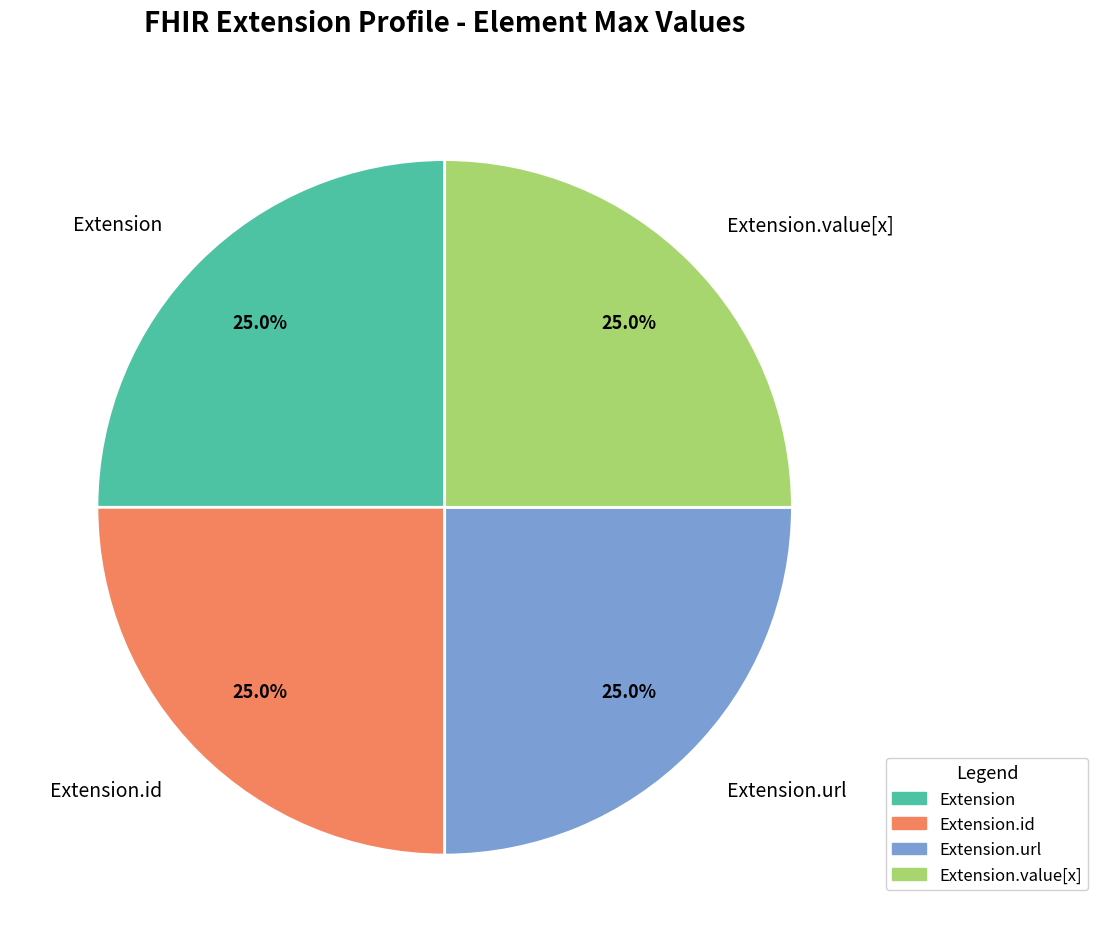

How many slices are in this pie chart?

4